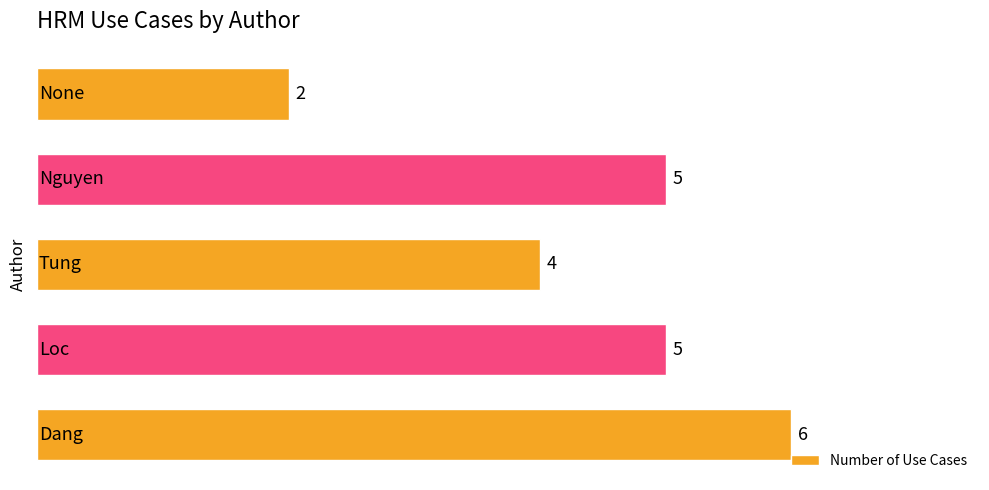

What is the sum of all values?

22